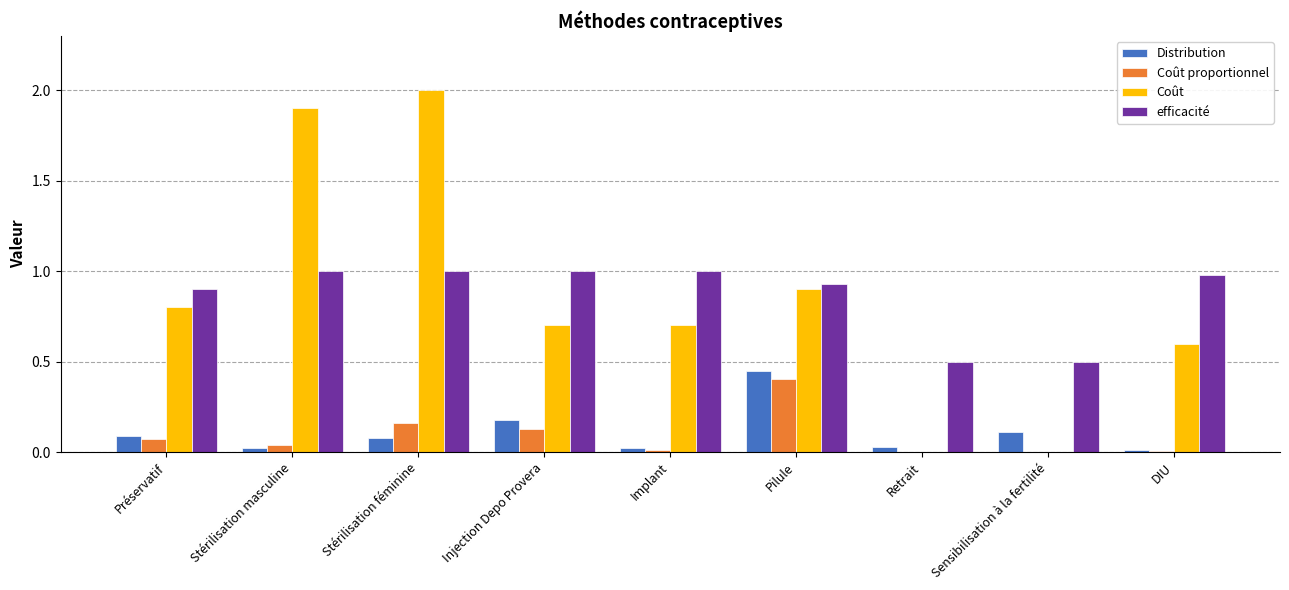

Which series has the largest total across all categories?

efficacité